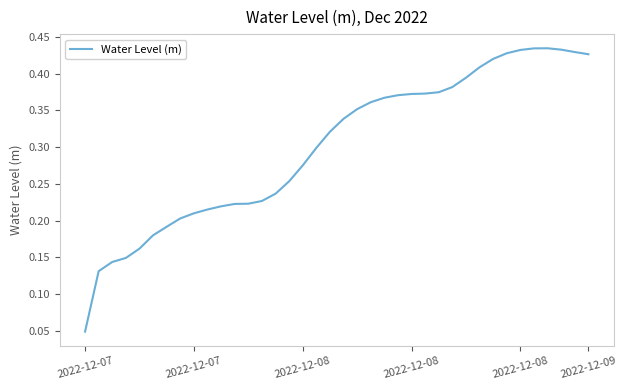

What is the label of the 12th point from the left?

11